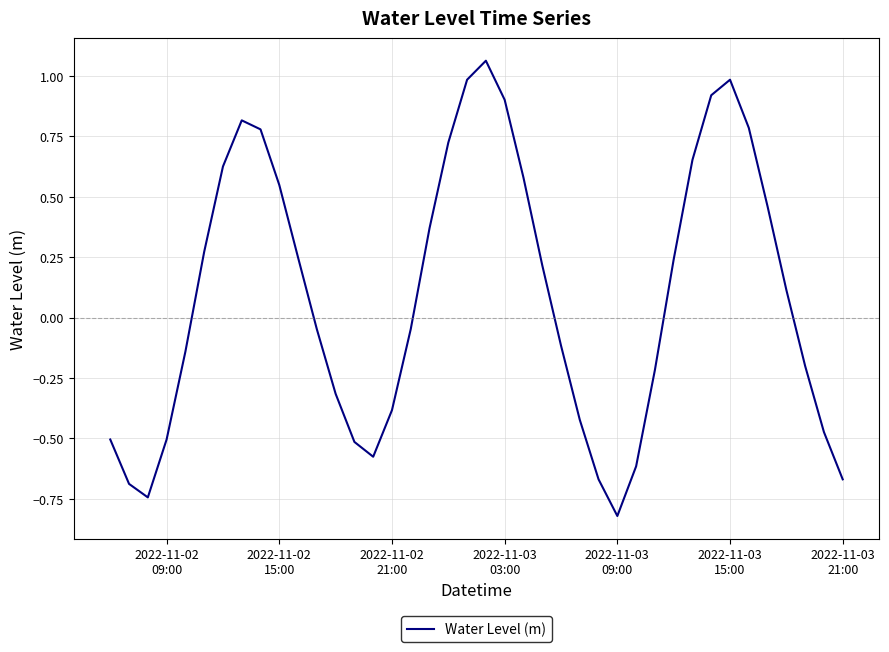

What is the difference between the maximum and minimum values?

1.9